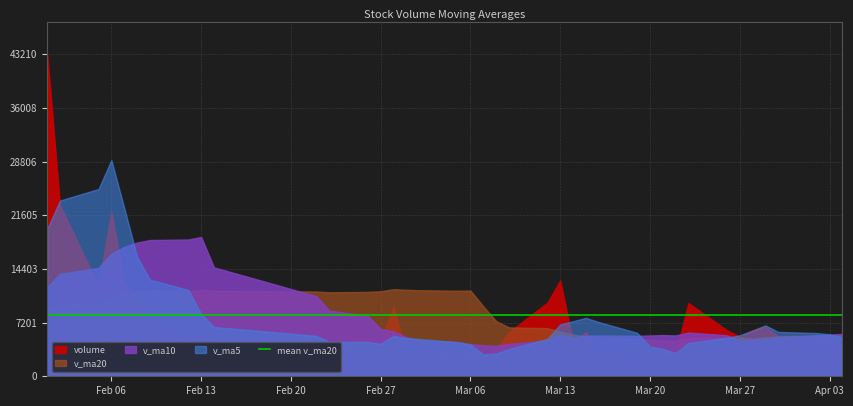

Where is the first local minimum for v_ma20?

5